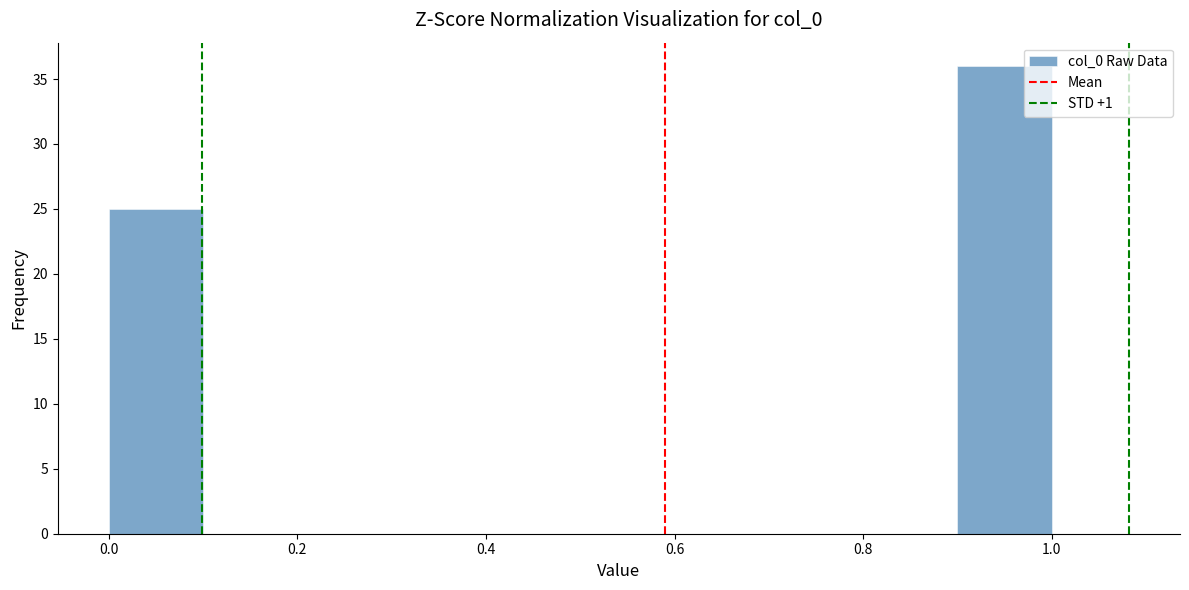

Which range on the x-axis has the tallest bar?

0.9 to 1.0